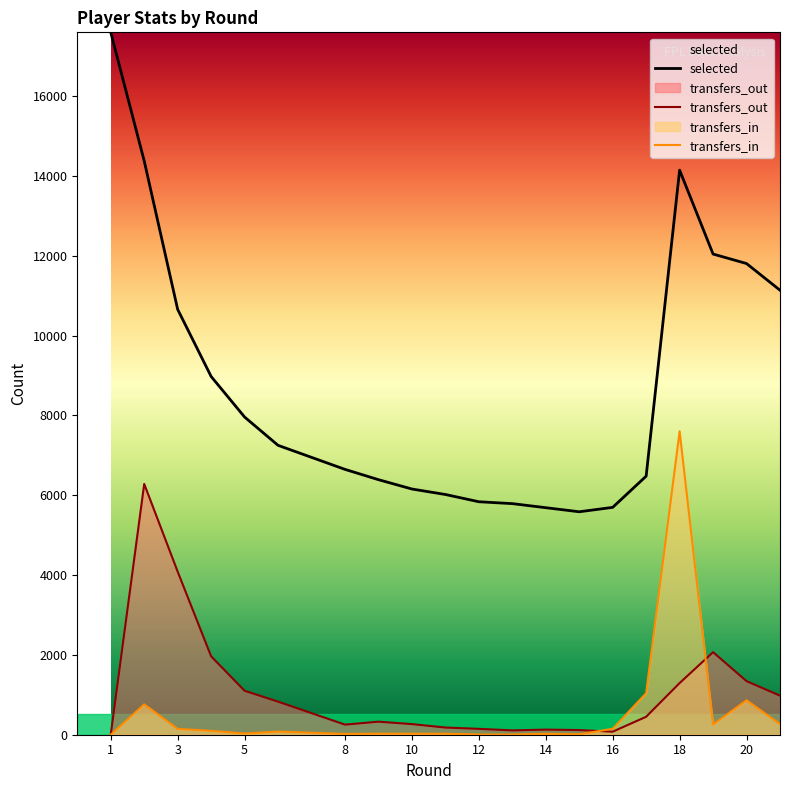

What is the value of the selected point at the 1st from the left?

17595